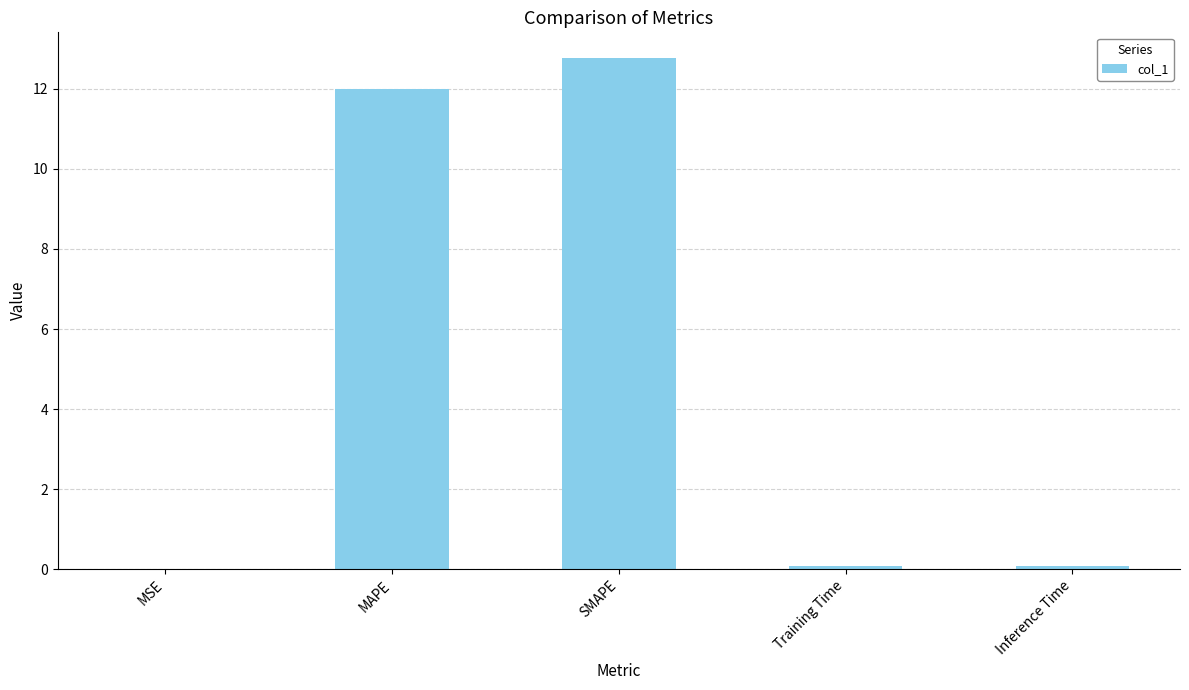

What is the approximate value at SMAPE?

12.8